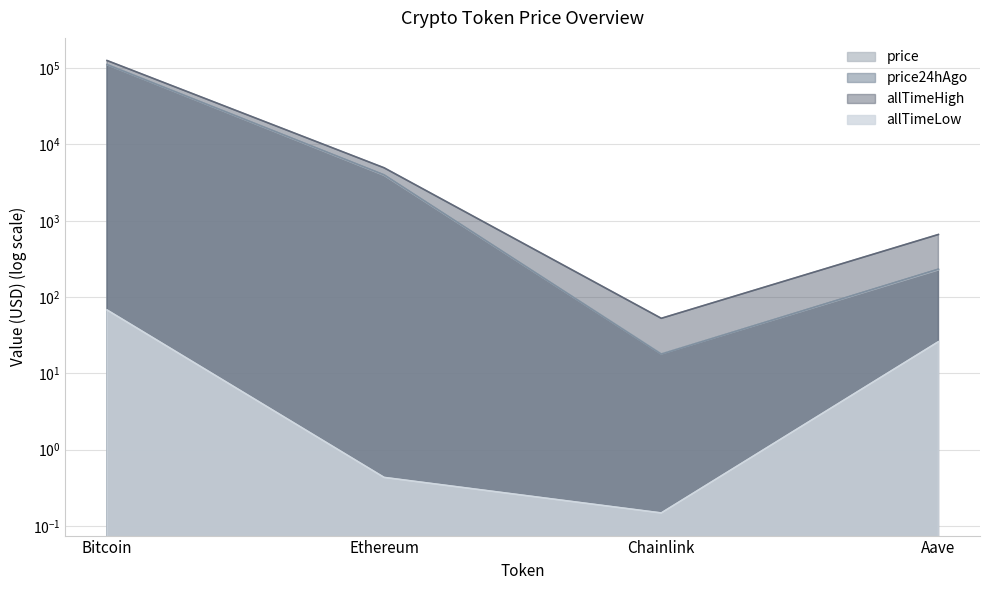

True or false: allTimeHigh has a value of 4946.1 at Ethereum.

True